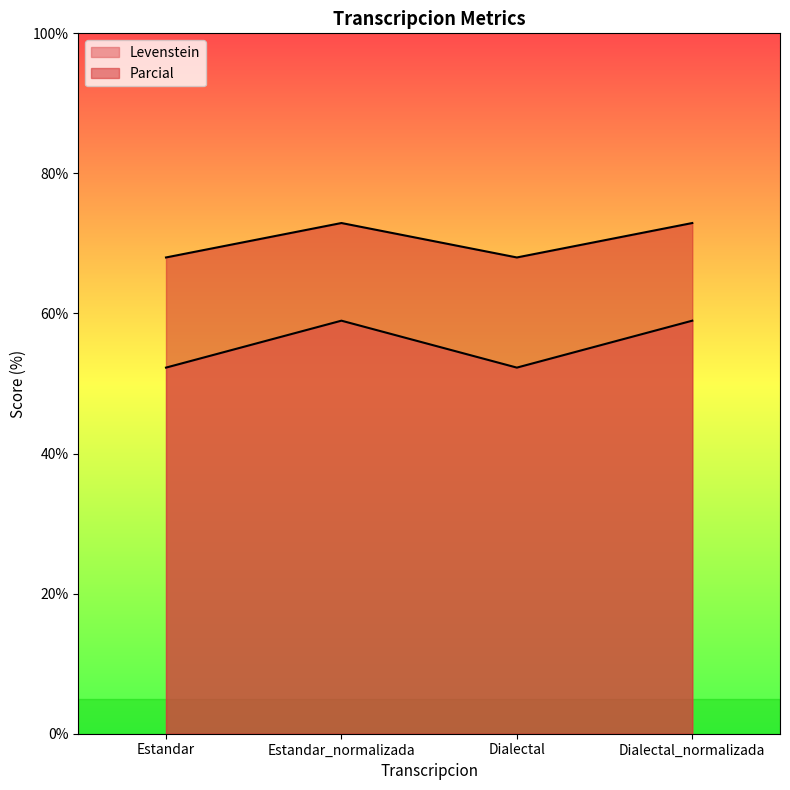

True or false: Parcial and Levenstein cross at least once.

False